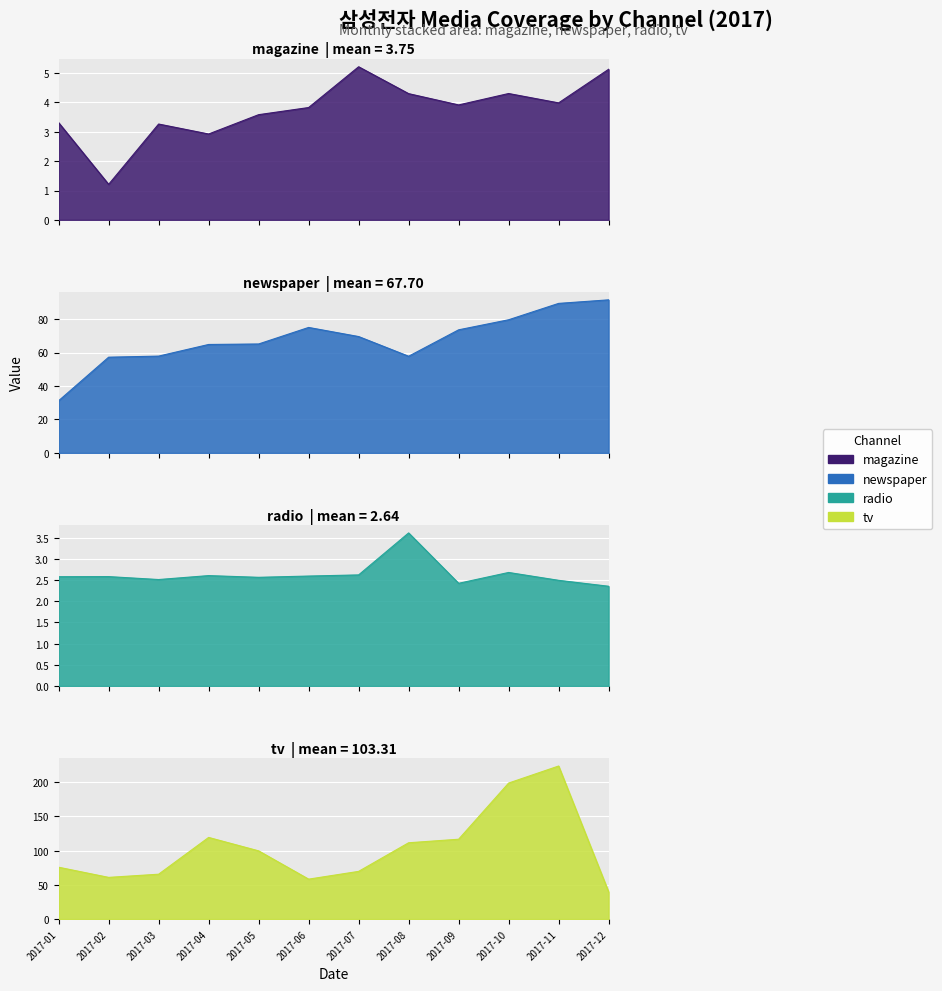

Rank the series by their maximum value, from lowest to highest.

radio, magazine, newspaper, tv